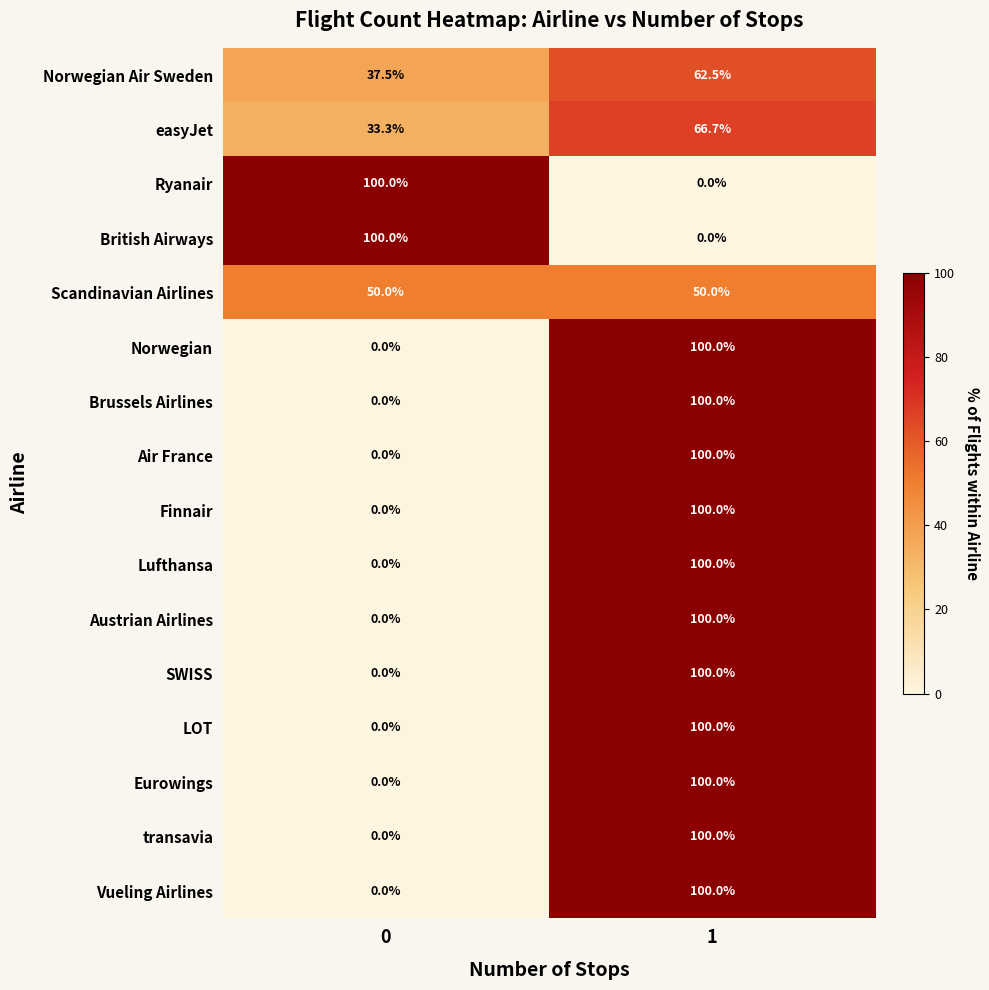

What is the average value of the Eurowings series?

50.0